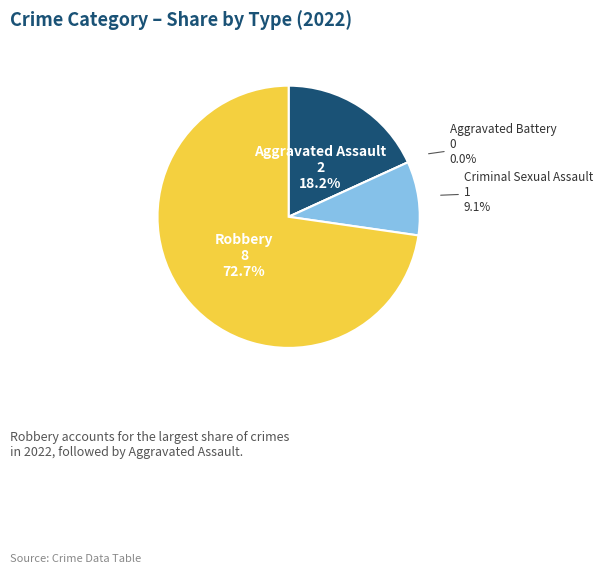

To the nearest percent, what is the average slice percentage?

25%